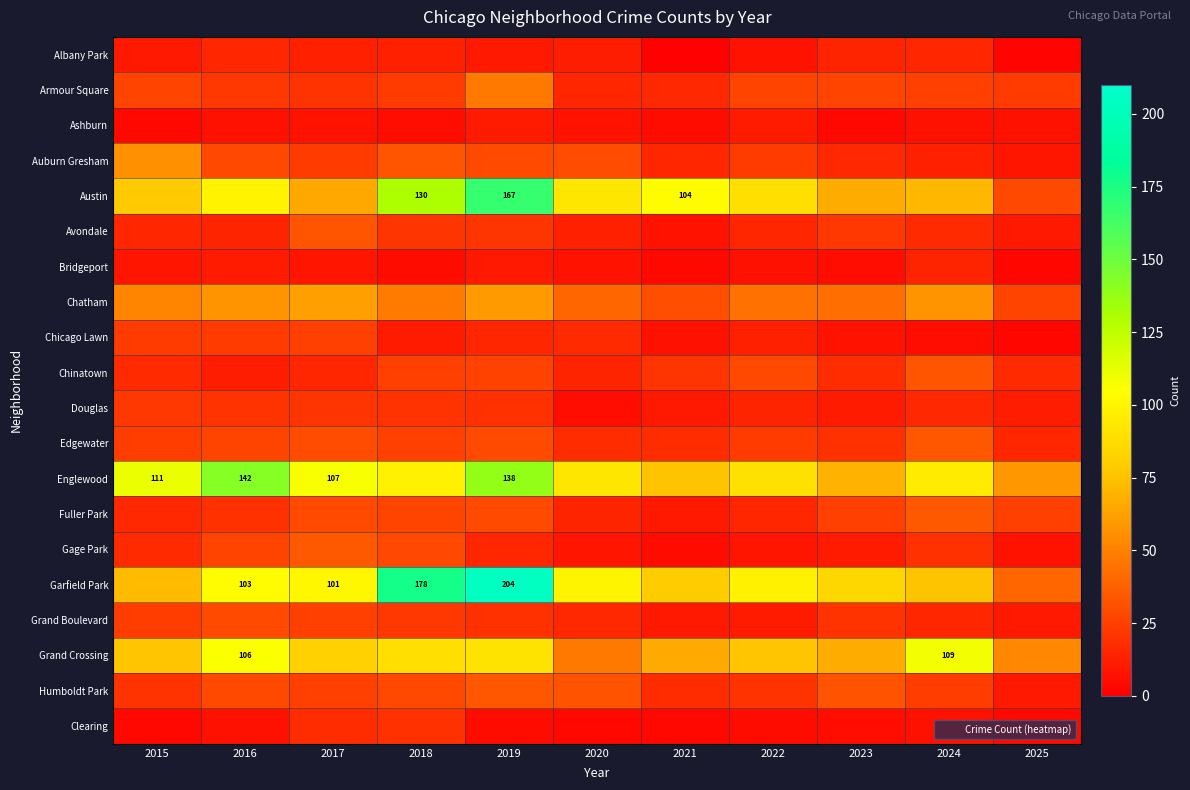

What is the total value across all series at 2018?

848